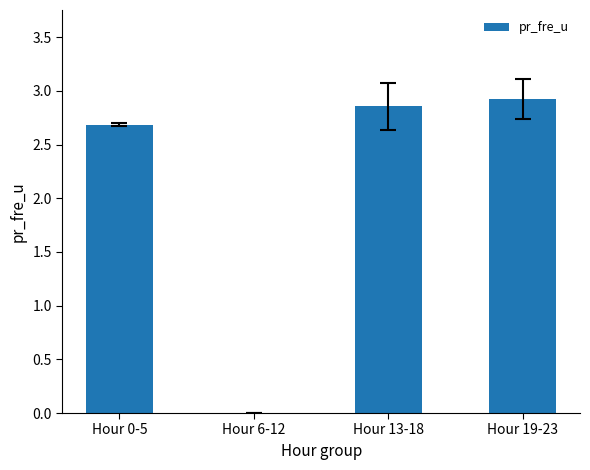

What is the change in value from Hour 0-5 to Hour 19-23?

+0.2